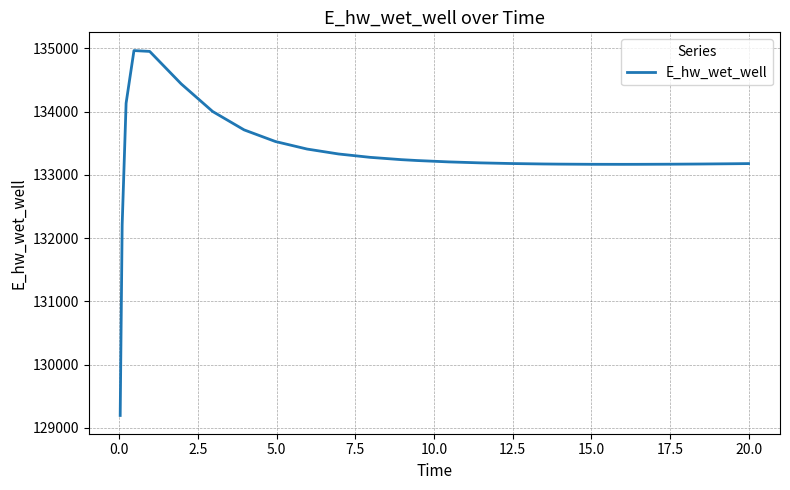

What is the greatest value displayed?

134965.6